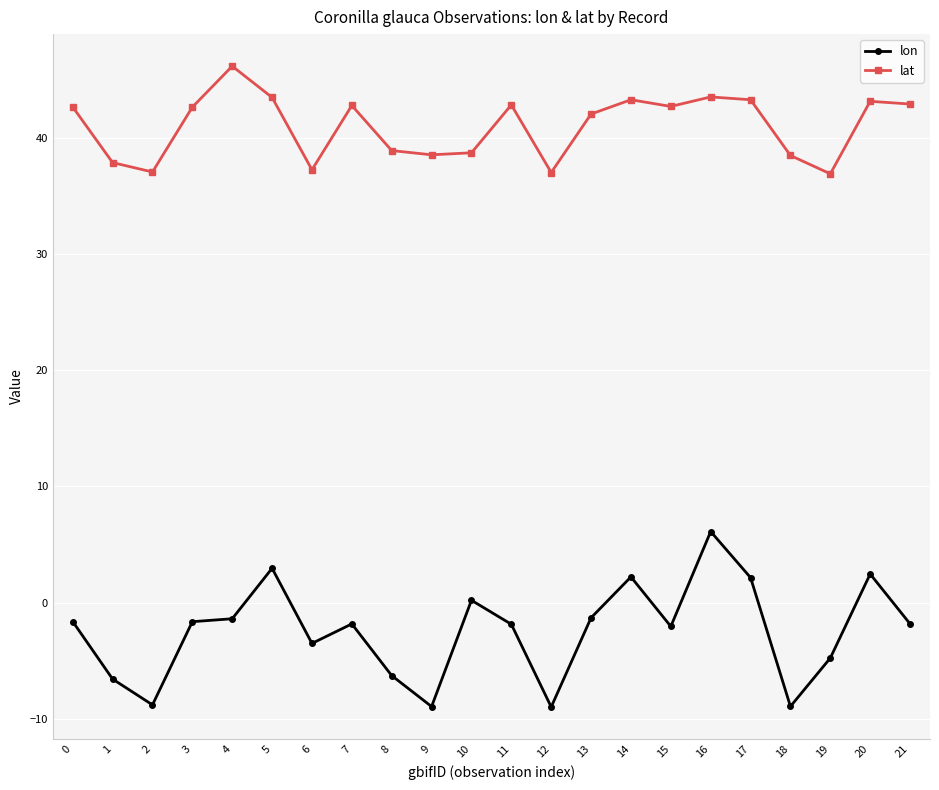

Where does the lon series first go above -1?

5